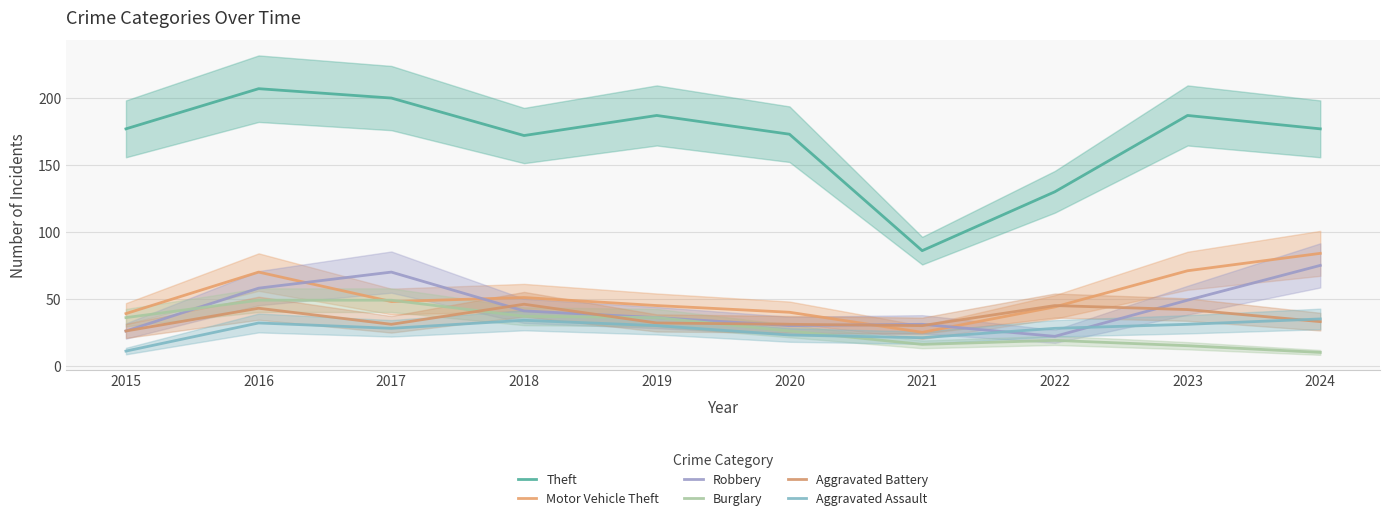

True or false: Aggravated Assault and Theft cross at least once.

False